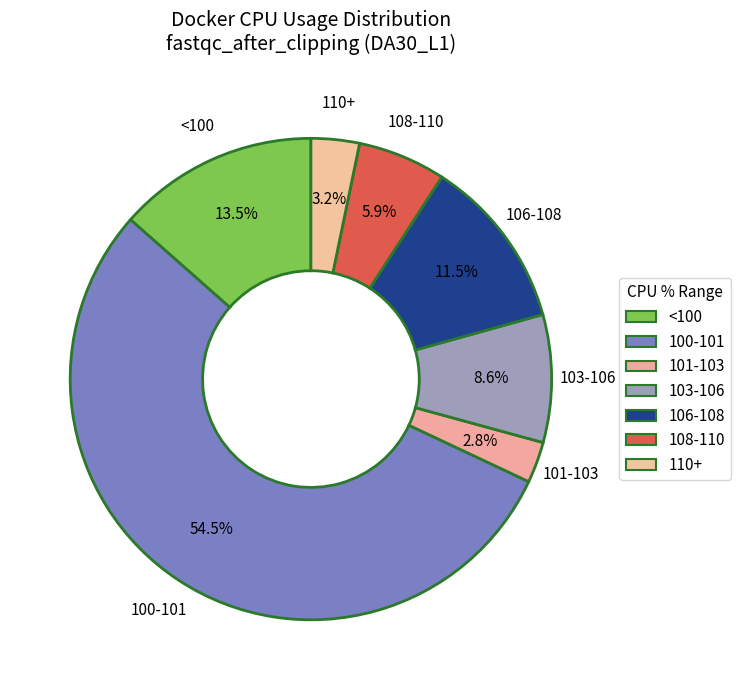

Which has a higher value, 106-108 or 103-106?

106-108